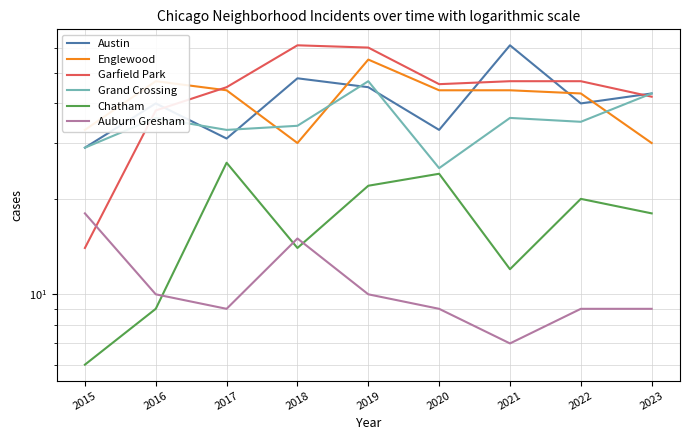

Which series has the largest range (max minus min)?

Garfield Park